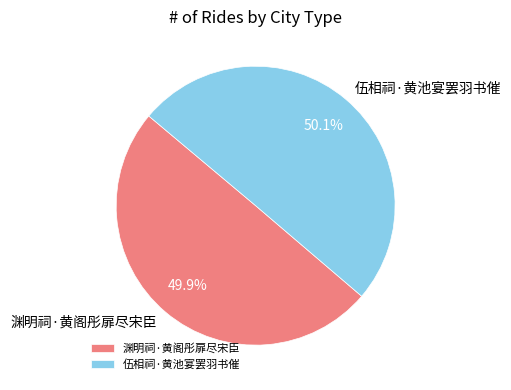

To the nearest percent, what percentage of the pie is 渊明祠·黄阁彤扉尽宋臣?

50%